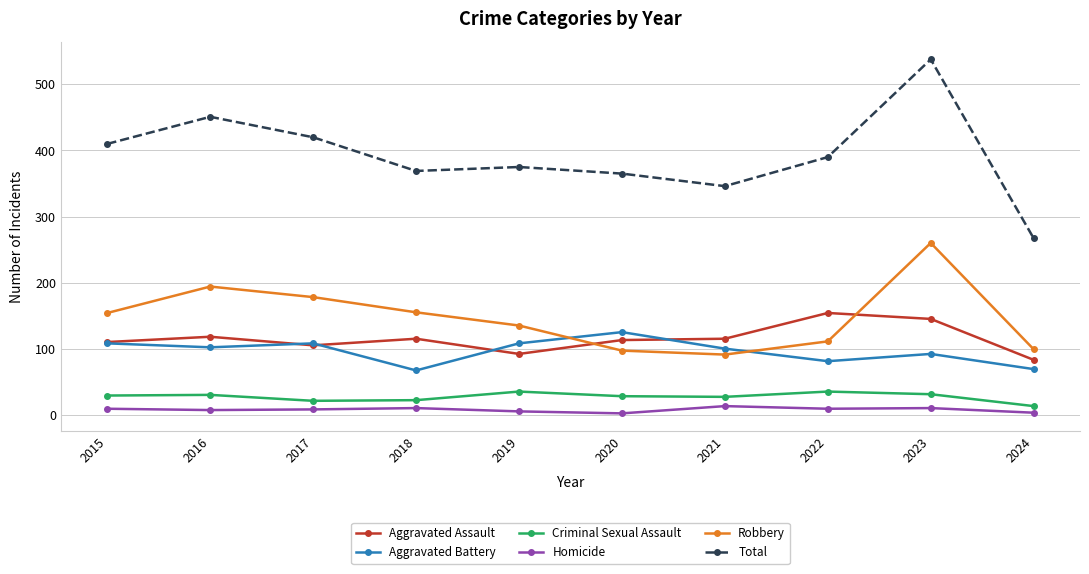

At 2021, list the series in order from largest to smallest.

Total, Aggravated Assault, Aggravated Battery, Robbery, Criminal Sexual Assault, Homicide